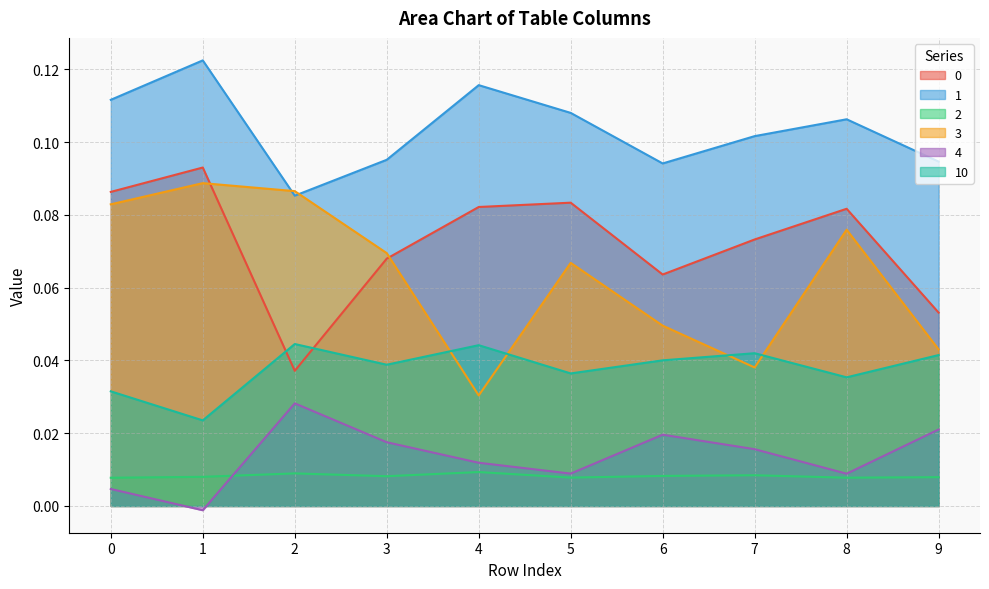

At which category does 4 reach its first local valley?

1